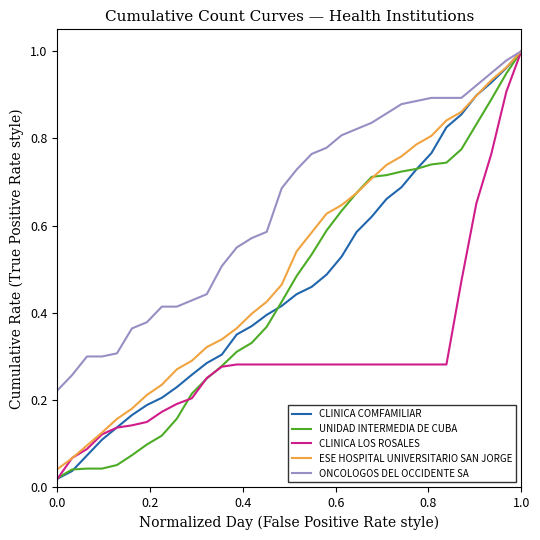

Which series has the largest total across all categories?

ONCOLOGOS DEL OCCIDENTE SA